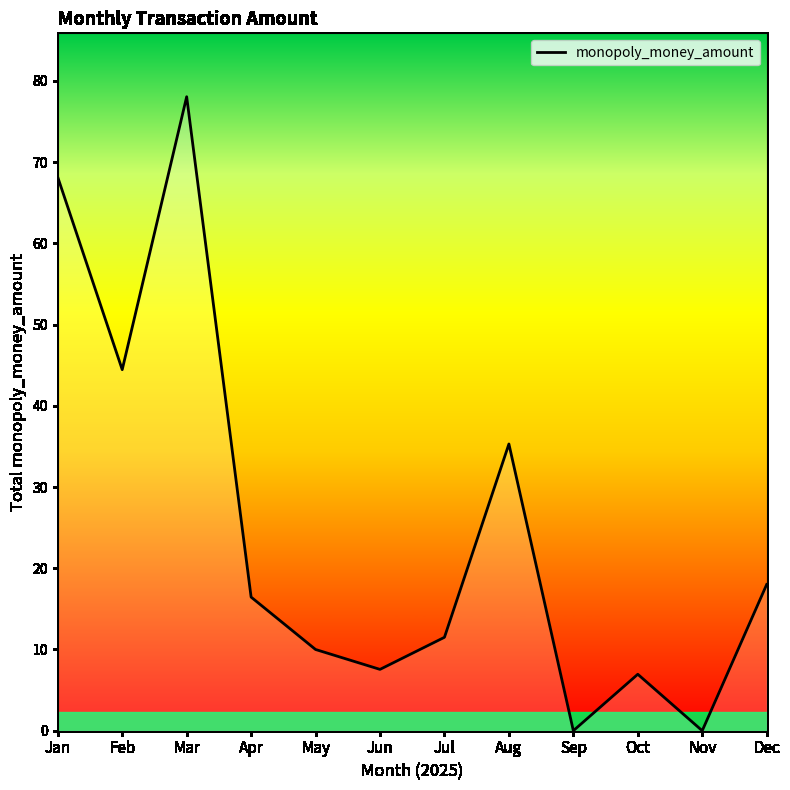

How many interior local valleys (lower than both neighbors) does the data have?

4